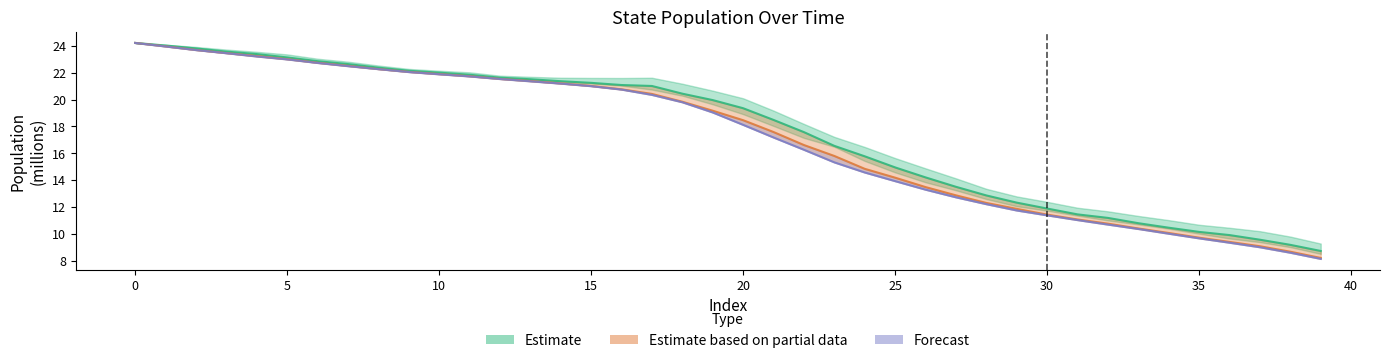

Rank the series by their average value, from highest to lowest.

State_2 (Estimate), State_4 (Partial), State_5 (Forecast)